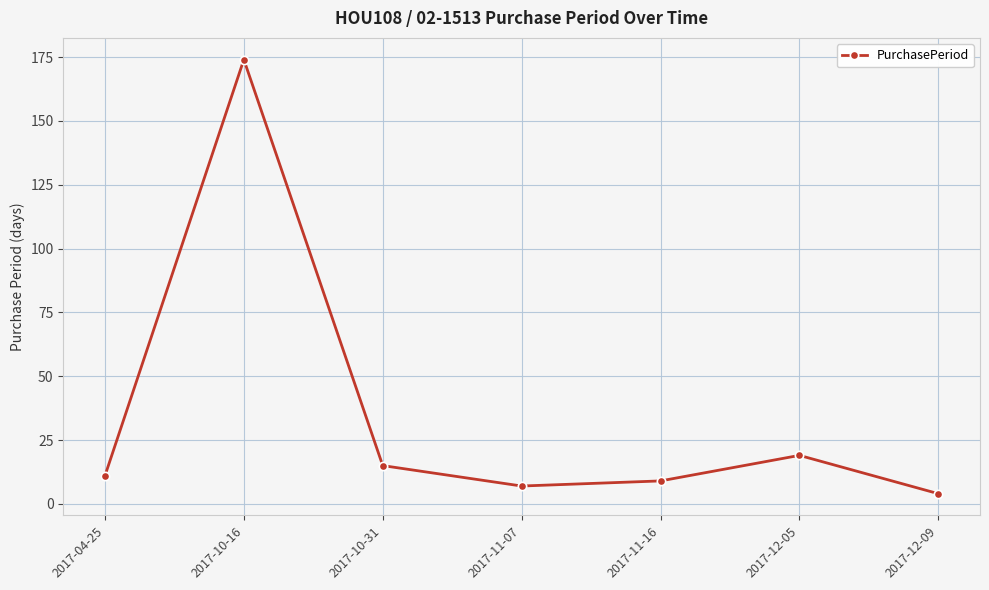

Is it true that the value at 2017-11-07 is 7?

True